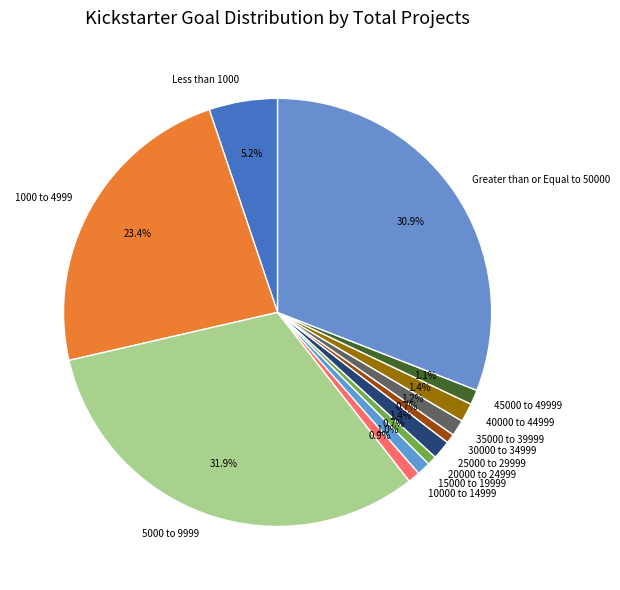

To the nearest percent, what portion does 25000 to 29999 represent?

1%